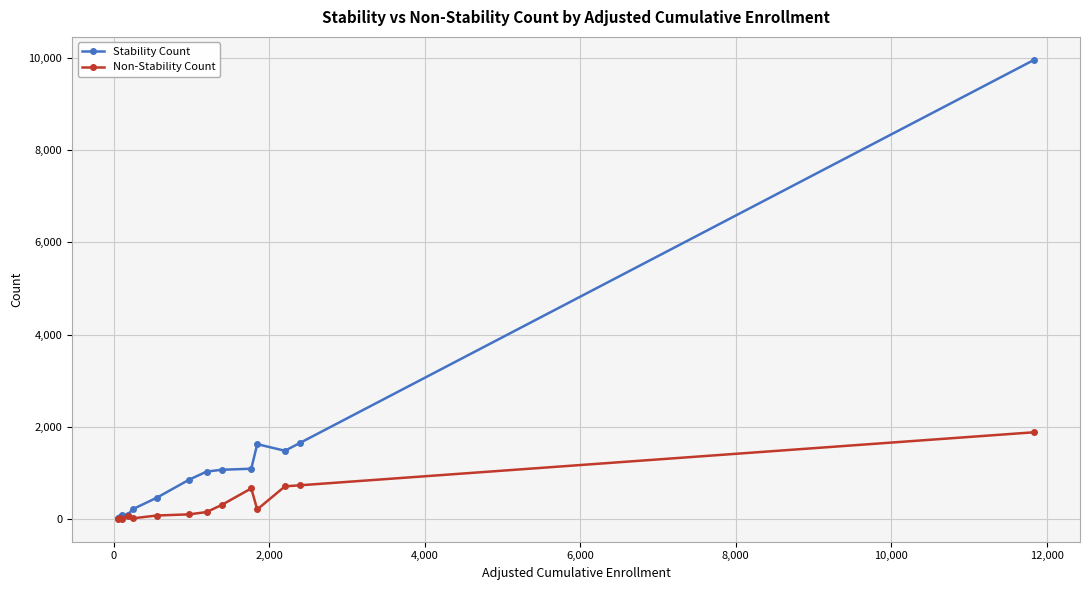

What is the highest value of the Non-Stability Count series?

1888